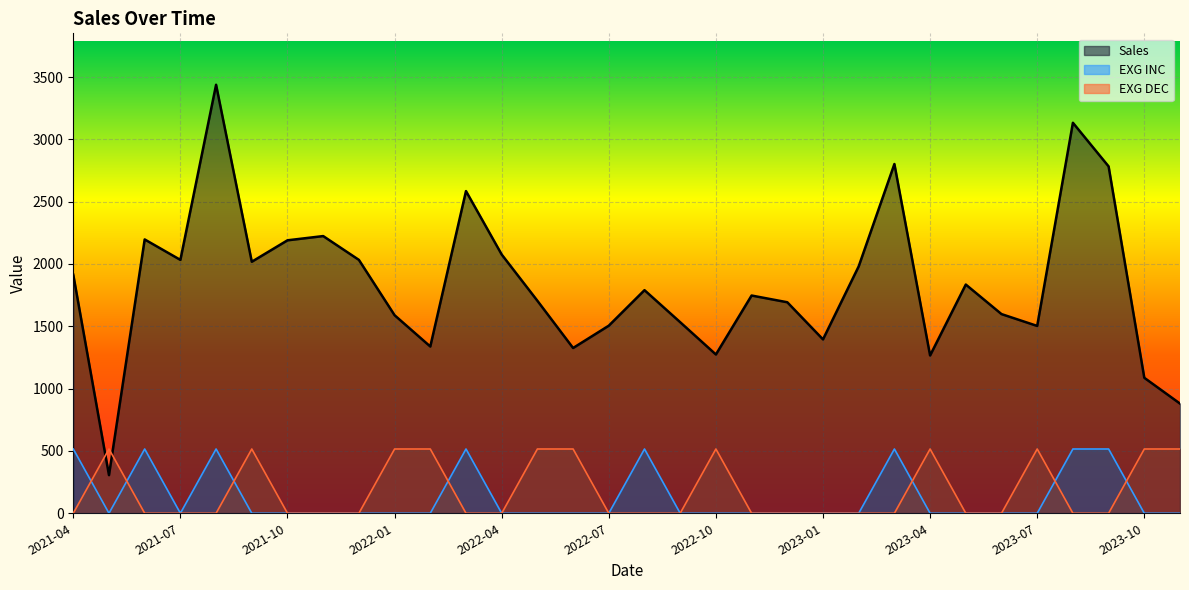

Rank the series by their maximum value, from lowest to highest.

EXG INC, EXG DEC, Sales